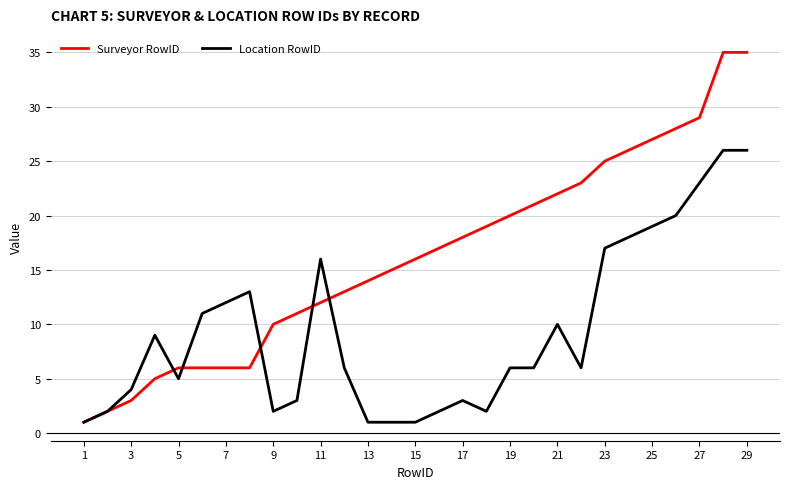

List the series in order of their peak value, highest first.

Surveyor RowID, Location RowID